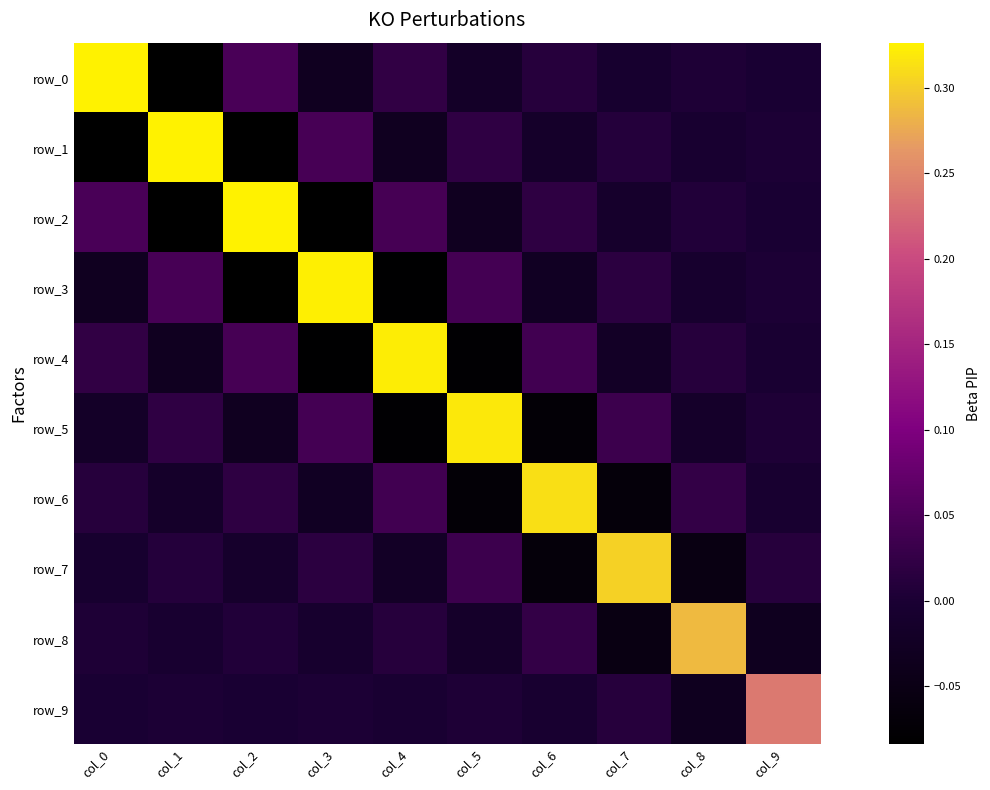

Rank the categories by row_3 value from lowest to highest.

col_2, col_4, col_0, col_6, col_8, col_9, col_7, col_5, col_1, col_3